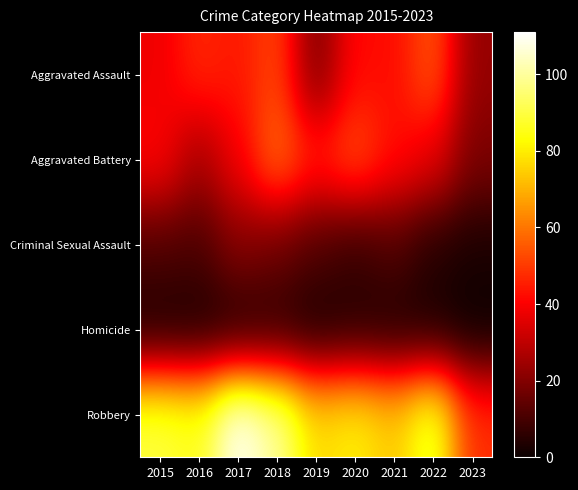

Which series has the largest total across all categories?

Robbery